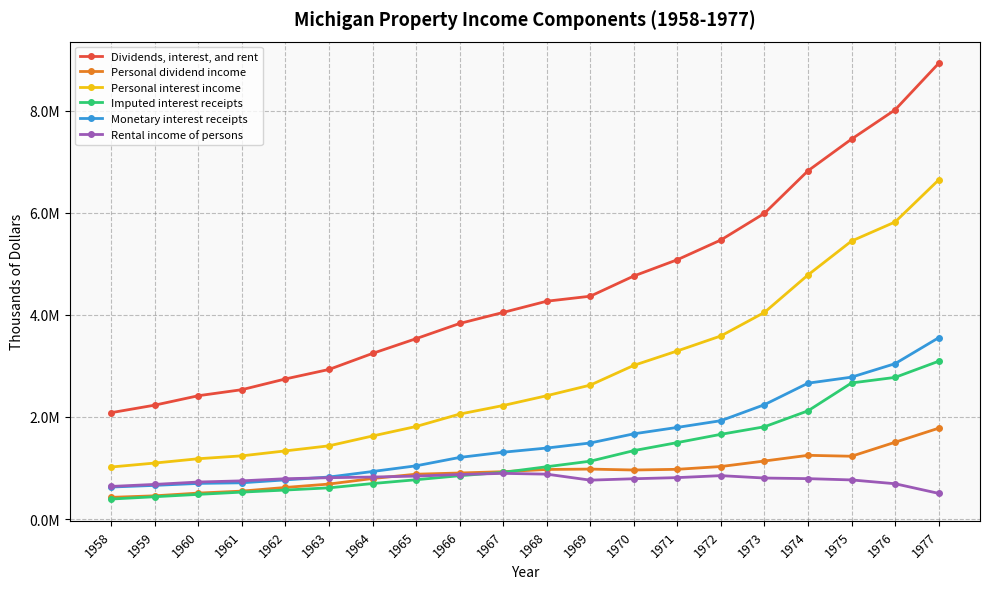

True or false: Monetary interest receipts and Dividends, interest, and rent cross at least once.

False